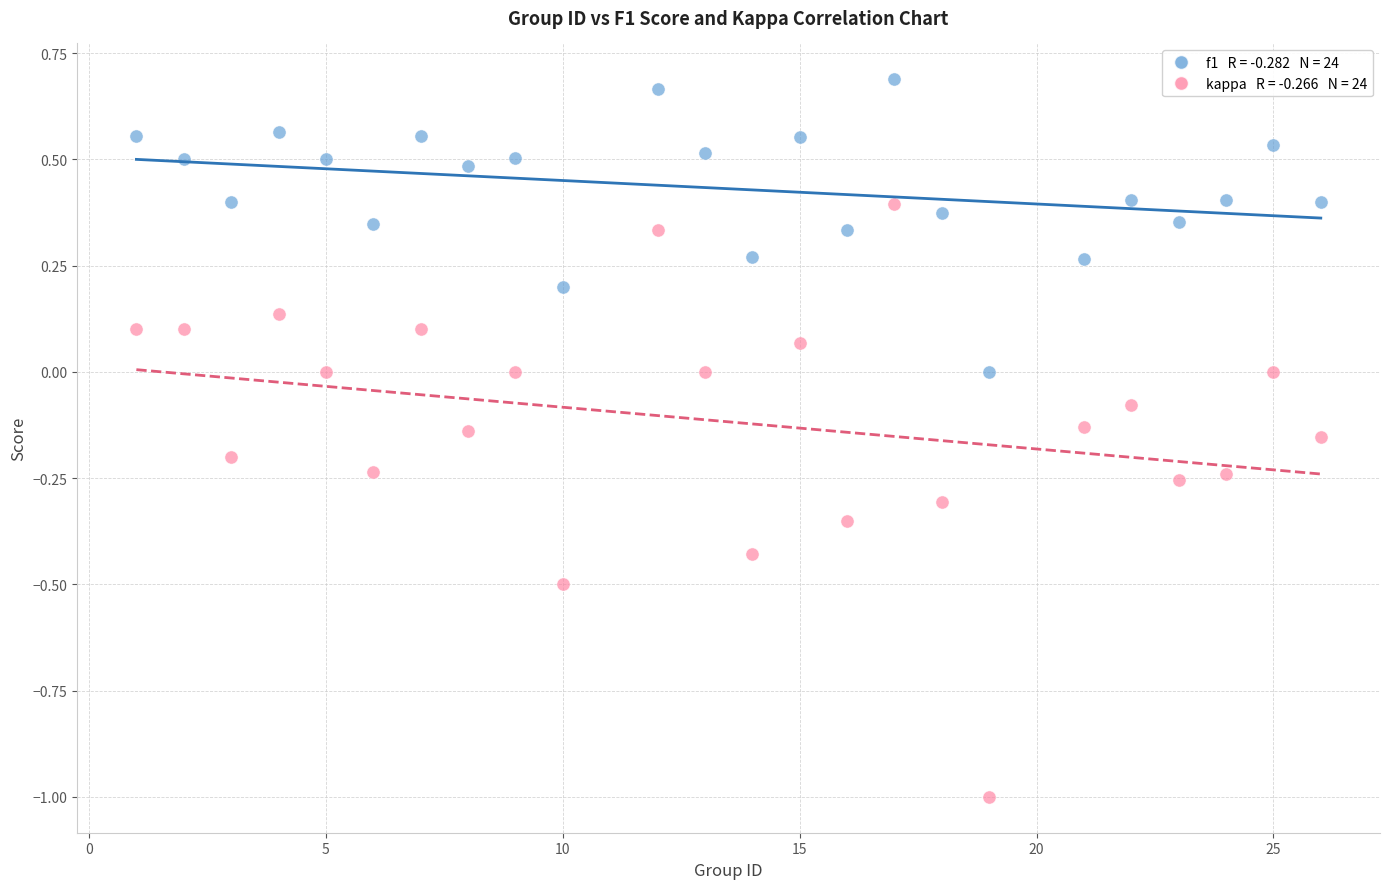

Across all data points, what is the range of Y values (max minus min)?

1.7